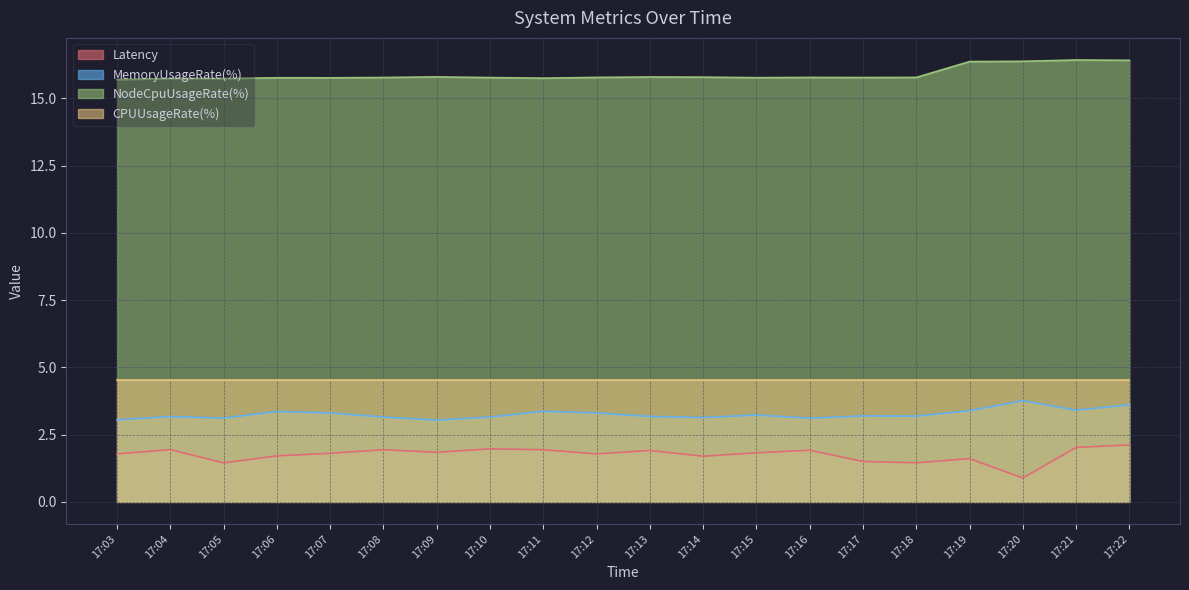

How many lines are shown in the chart?

4